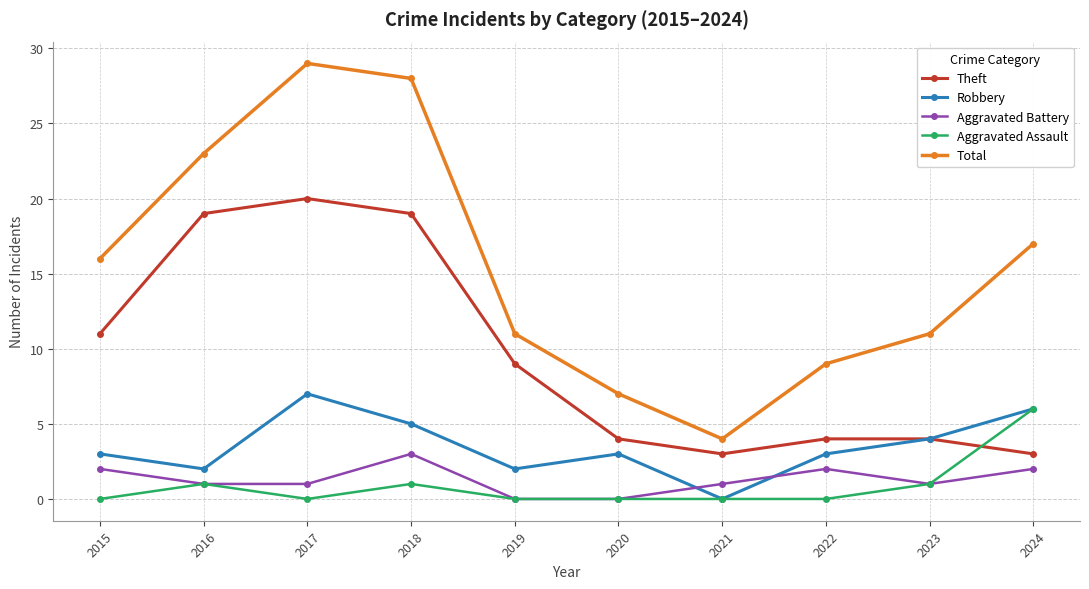

Read the Theft value at 2017.

20